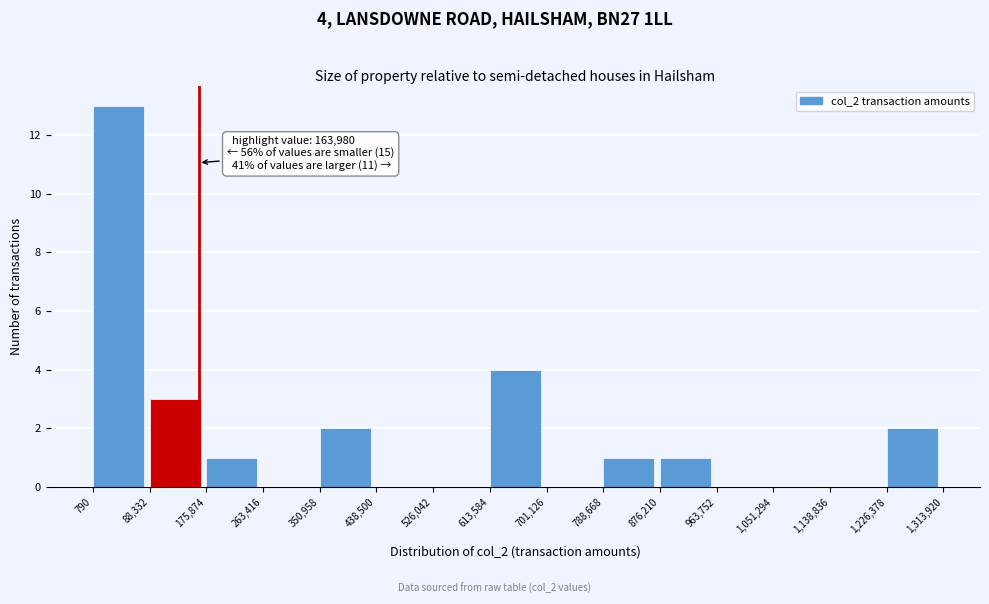

Over which range of the x-axis is the bar tallest?

790 to 88,332